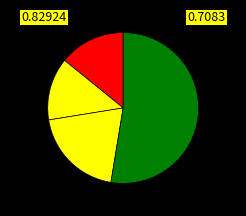

Count the number of slices in the pie.

4